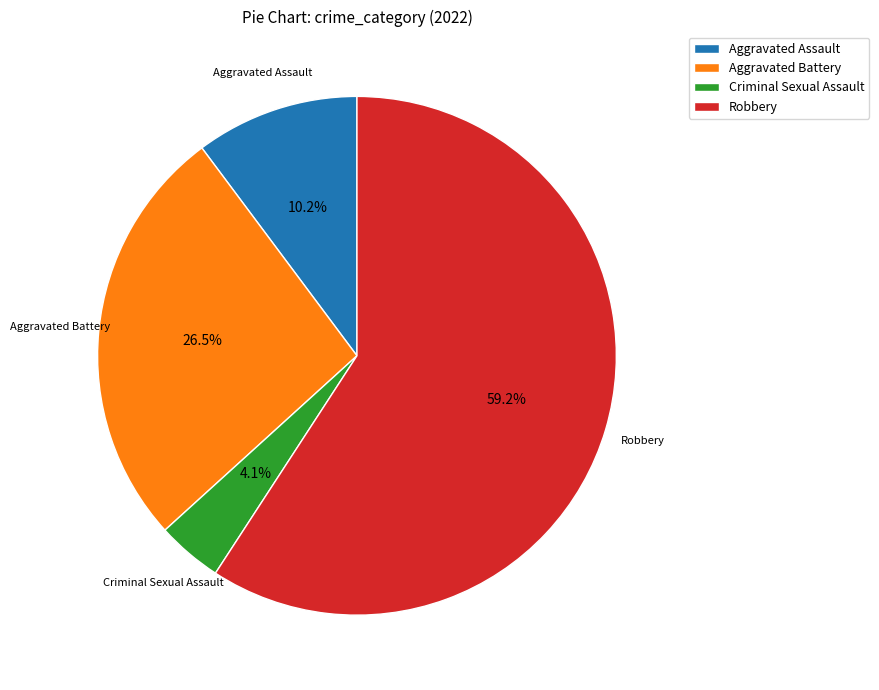

Rank the categories by value from lowest to highest.

Criminal Sexual Assault, Aggravated Assault, Aggravated Battery, Robbery